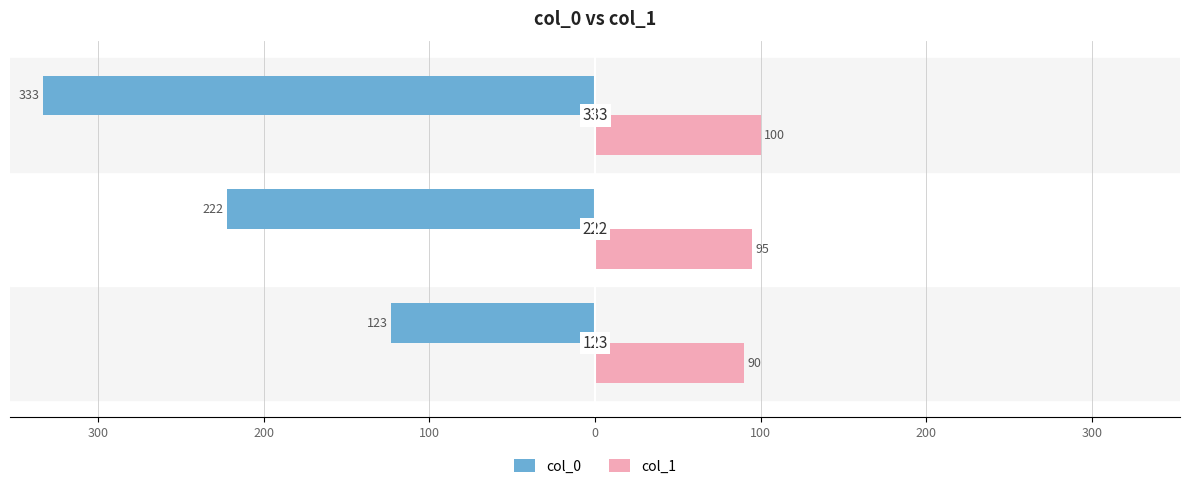

What are all the series names shown in the legend?

col_0, col_1